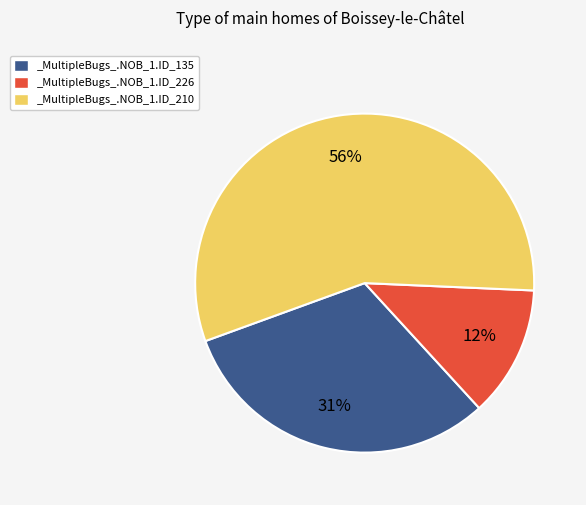

Rank the categories by value from highest to lowest.

_MultipleBugs_.NOB_1.ID_210, _MultipleBugs_.NOB_1.ID_135, _MultipleBugs_.NOB_1.ID_226